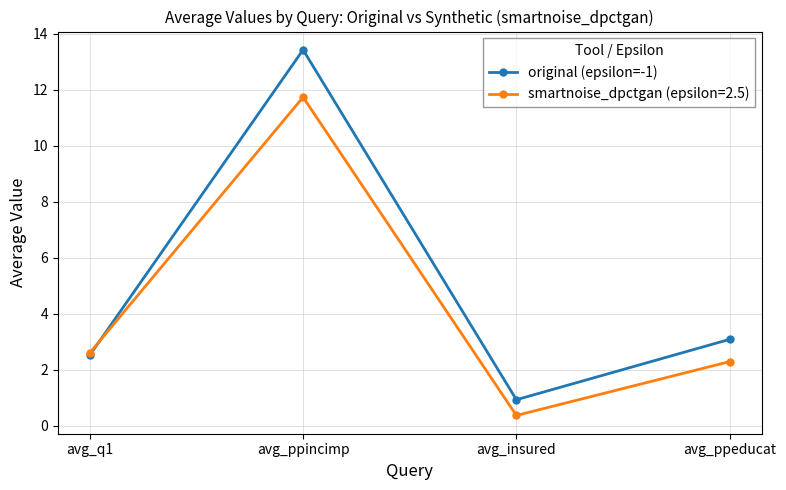

True or false: original (epsilon=-1) has a value of 0.8 at avg_ppeducat.

False